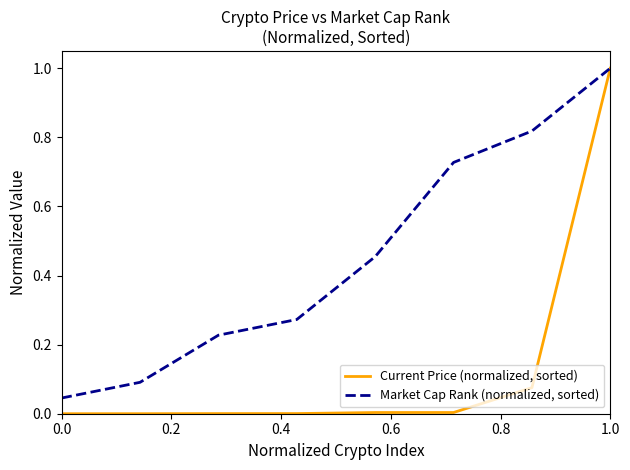

Which series has the widest spread of values?

Current Price (normalized, sorted)